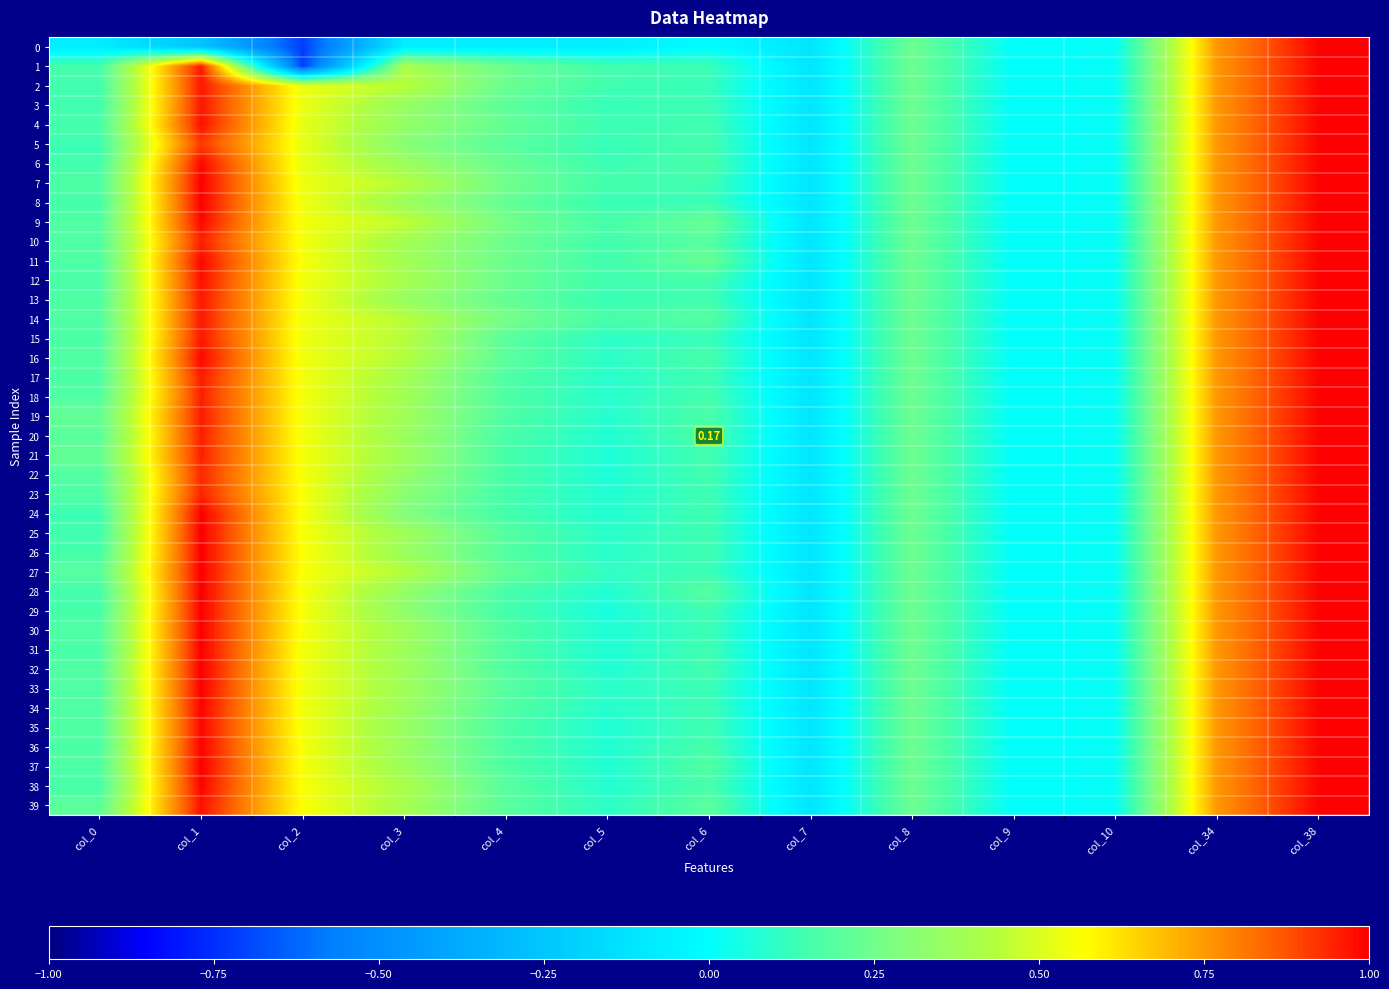

Rank the series at col_3 from lowest to highest value.

0, 24, 5, 23, 29, 28, 4, 22, 3, 13, 35, 8, 26, 36, 6, 20, 34, 37, 31, 21, 32, 19, 25, 30, 33, 11, 18, 10, 17, 39, 12, 1, 38, 16, 27, 15, 7, 2, 14, 9